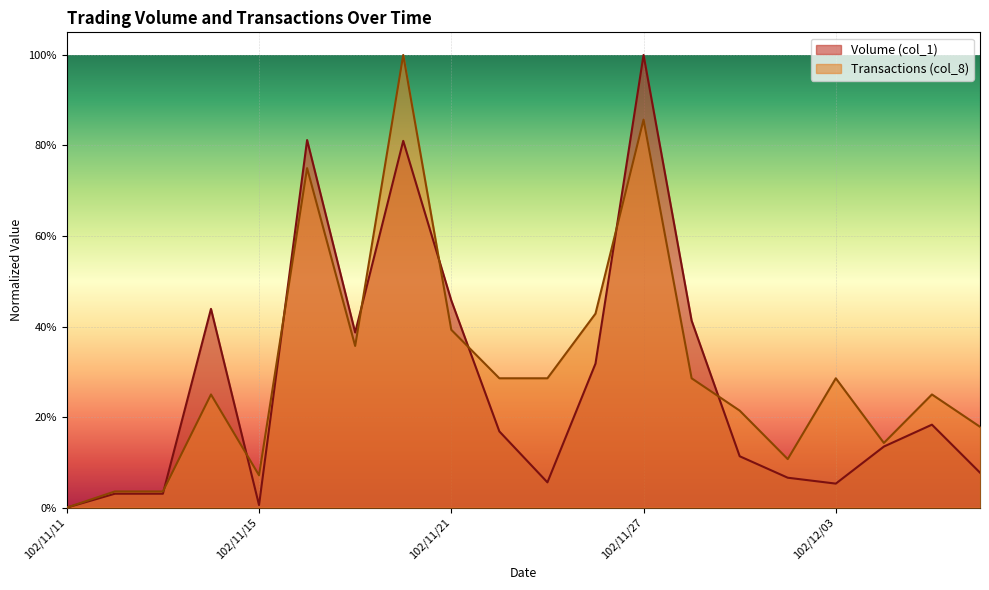

Reading left to right, list all the values displayed in this chart.

Volume (col_1): 102/11/11=0.0	102/11/12=0.0	102/11/13=0.0	102/11/14=0.4	102/11/15=0.0	102/11/18=0.8	102/11/19=0.4	102/11/20=0.8	102/11/21=0.5	102/11/22=0.2	102/11/25=0.1	102/11/26=0.3	102/11/27=1.0	102/11/28=0.4	102/11/29=0.1	102/12/02=0.1	102/12/03=0.1	102/12/04=0.1	102/12/05=0.2	102/12/06=0.1
Transactions (col_8): 102/11/11=0.0	102/11/12=0.0	102/11/13=0.0	102/11/14=0.2	102/11/15=0.1	102/11/18=0.8	102/11/19=0.4	102/11/20=1.0	102/11/21=0.4	102/11/22=0.3	102/11/25=0.3	102/11/26=0.4	102/11/27=0.9	102/11/28=0.3	102/11/29=0.2	102/12/02=0.1	102/12/03=0.3	102/12/04=0.1	102/12/05=0.2	102/12/06=0.2